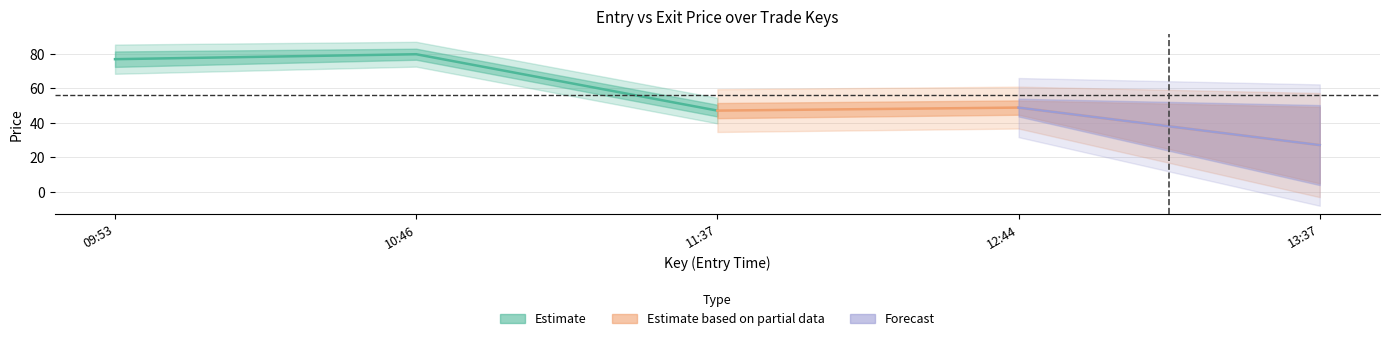

What position from the right is 2021-01-21 11:37?

3